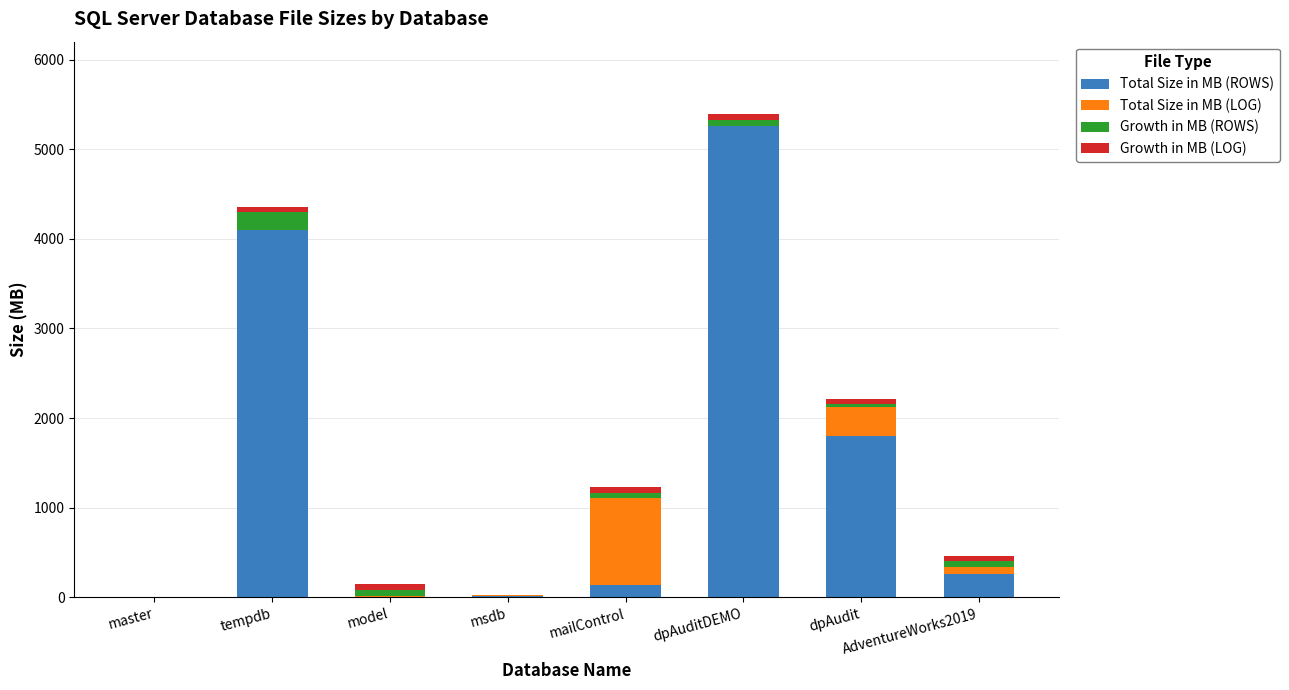

What is the sum of all Total Size in MB (ROWS) values?

11582